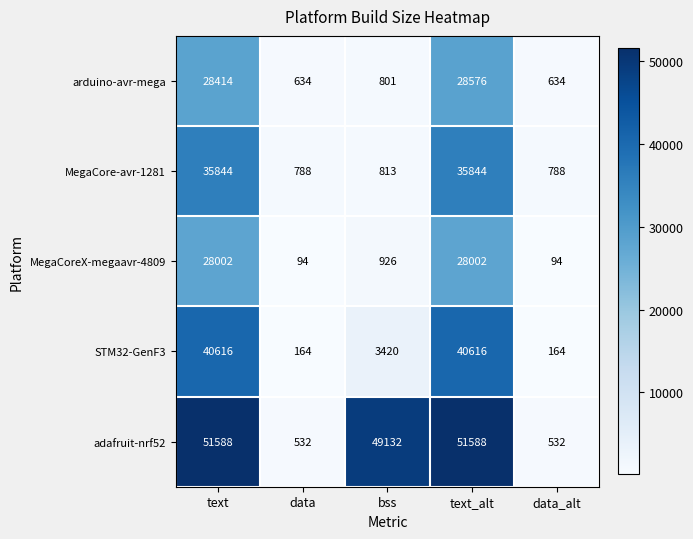

How many distinct data groups are displayed?

5